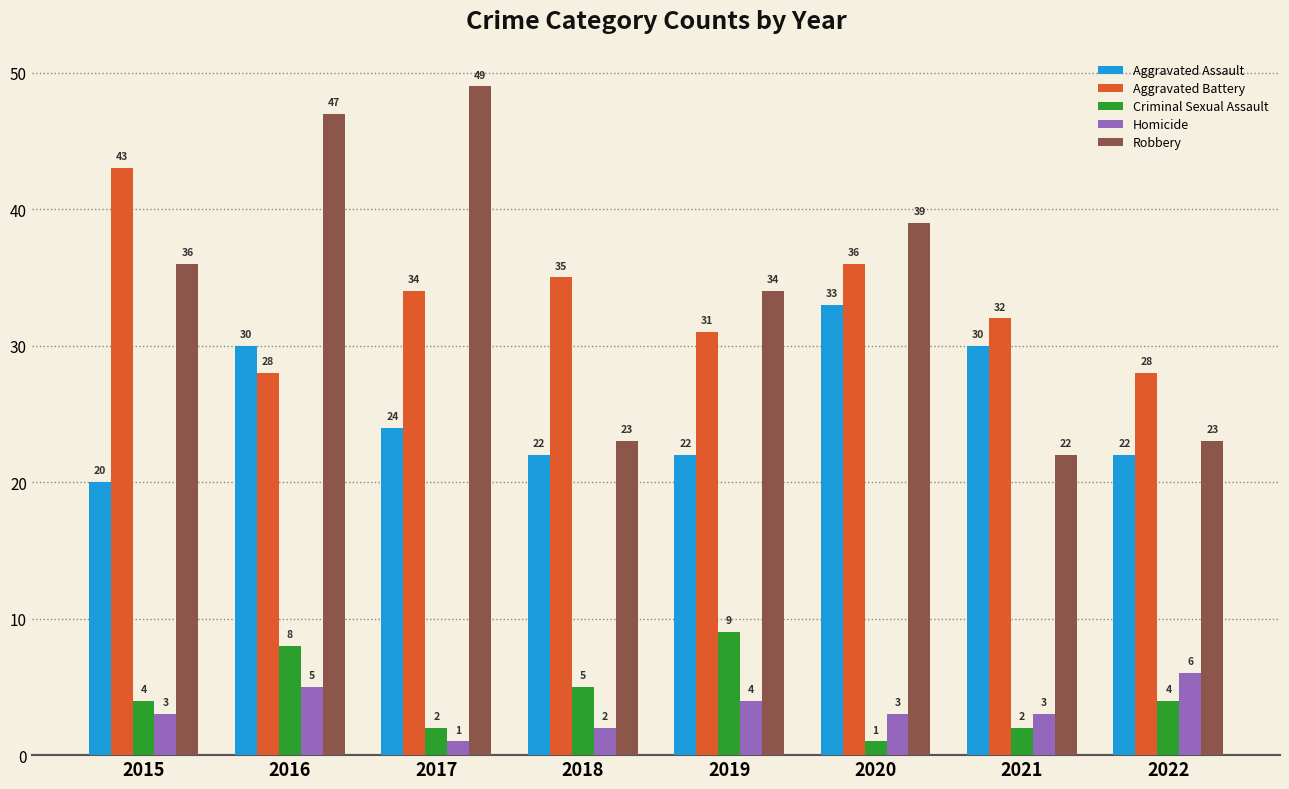

The value of Aggravated Assault at 2015 is 28. True or false?

False